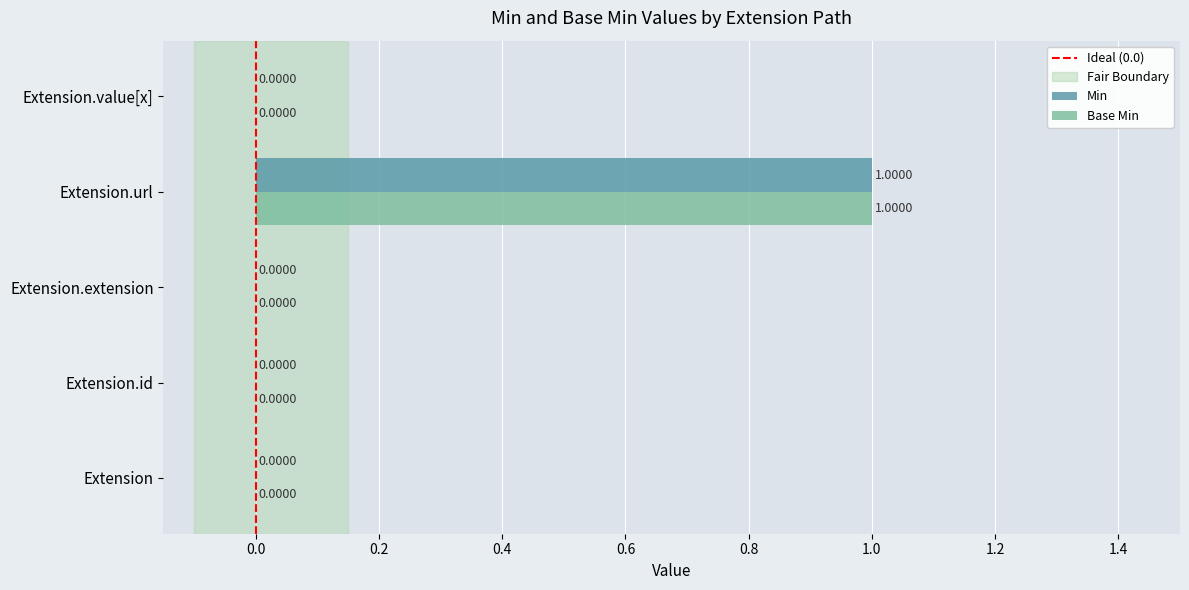

Which category has the highest value in the Min series?

Extension.url